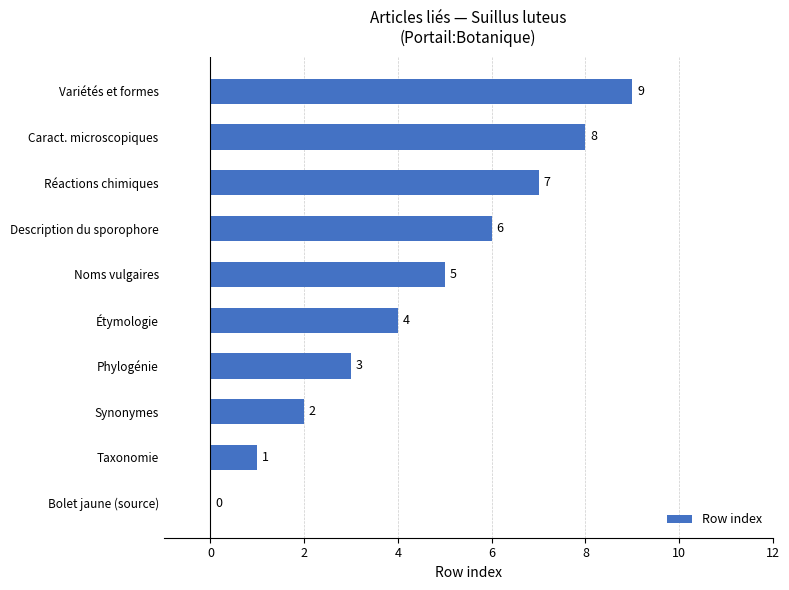

Which label corresponds to the largest value in the chart?

Variétés et formes